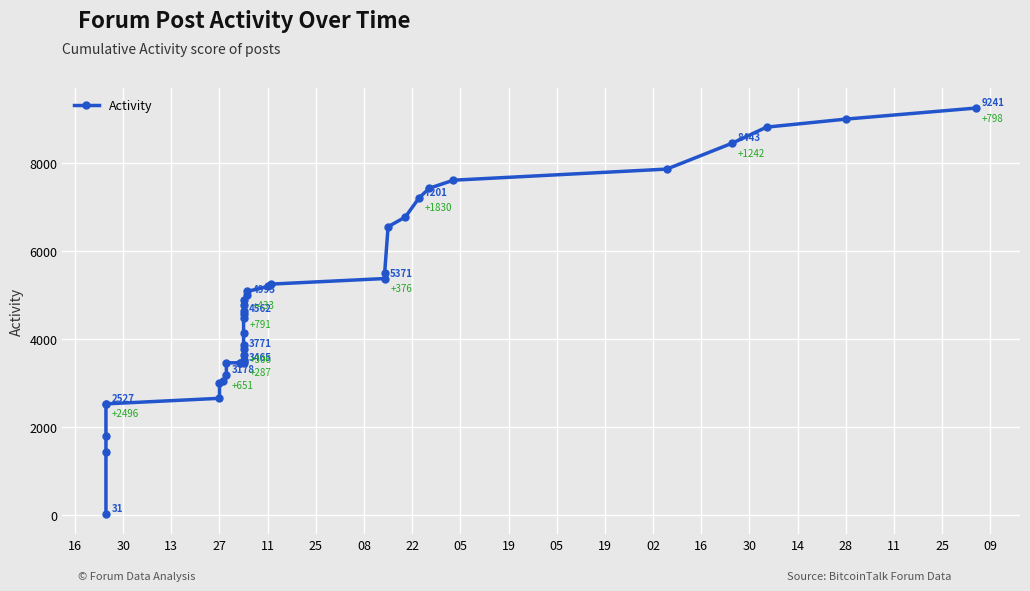

Is this an area chart (filled region under the line)?

No